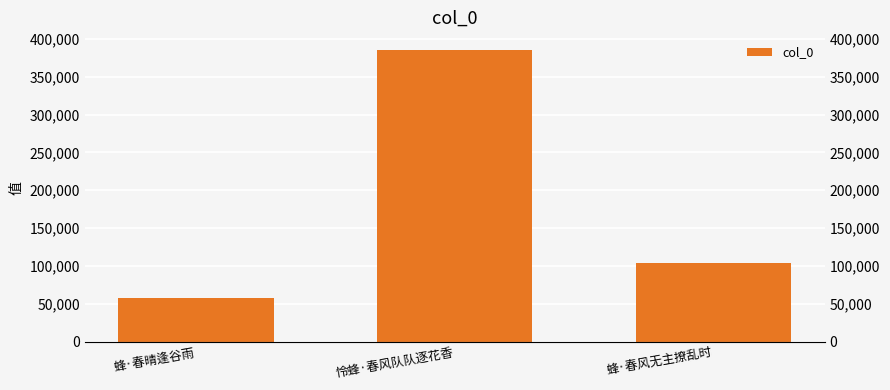

Reading left to right, transcribe all the data shown in this chart.

58111	385813	103622